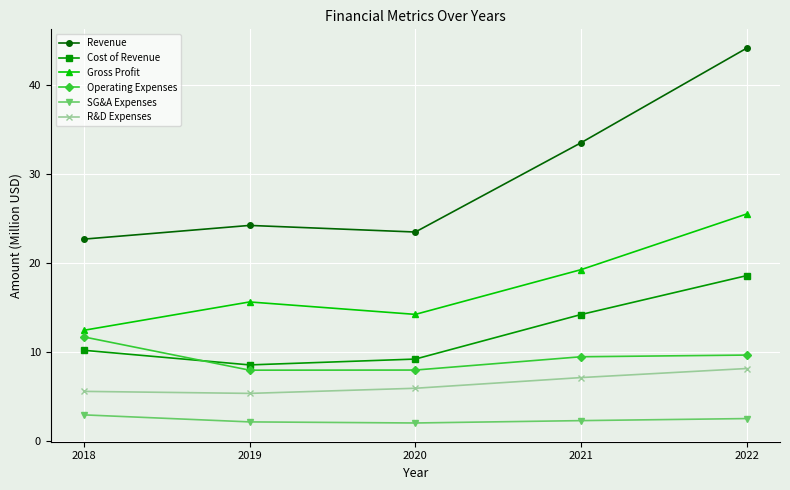

At which category does Gross Profit reach its first local peak?

2019